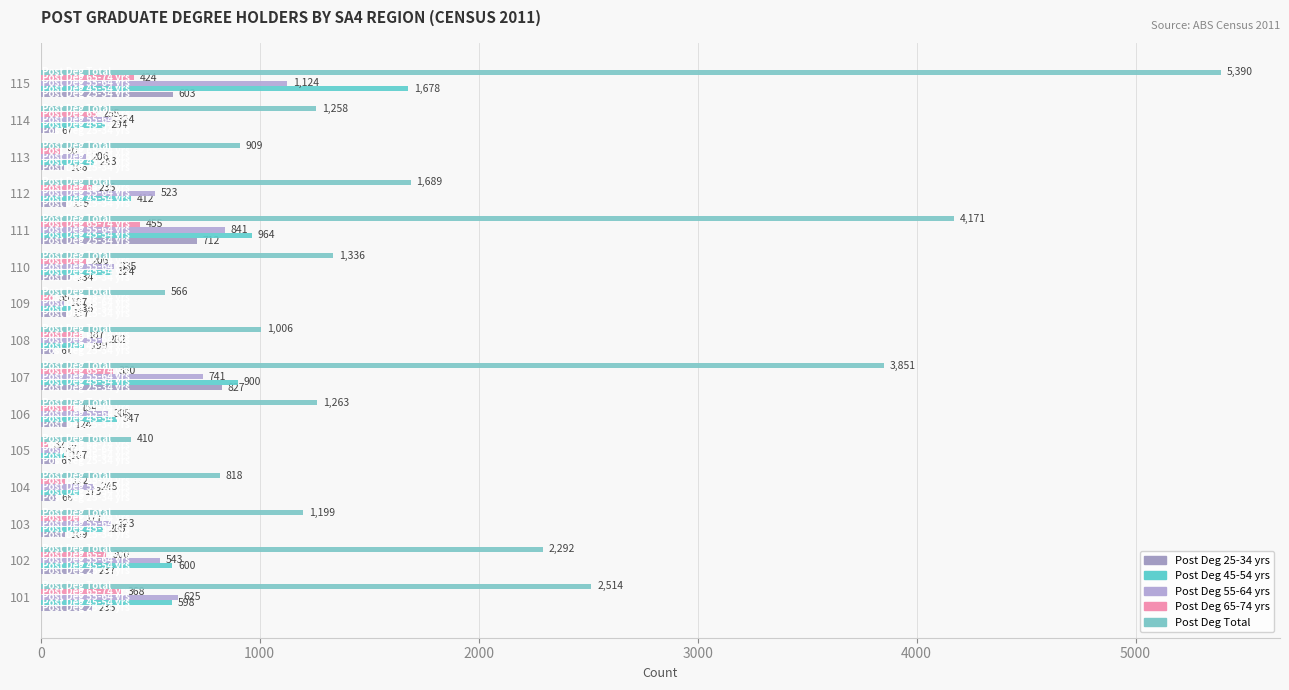

How many data points in Post Deg 55-64 yrs are less than 324?

7